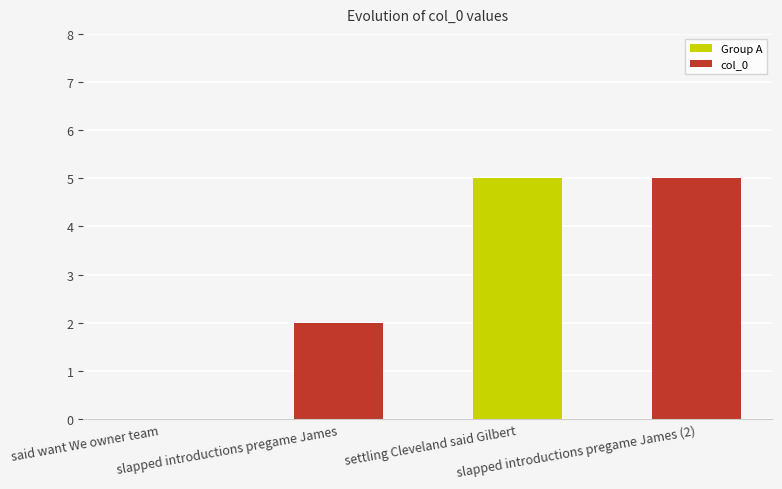

What is the sum of all values?

12